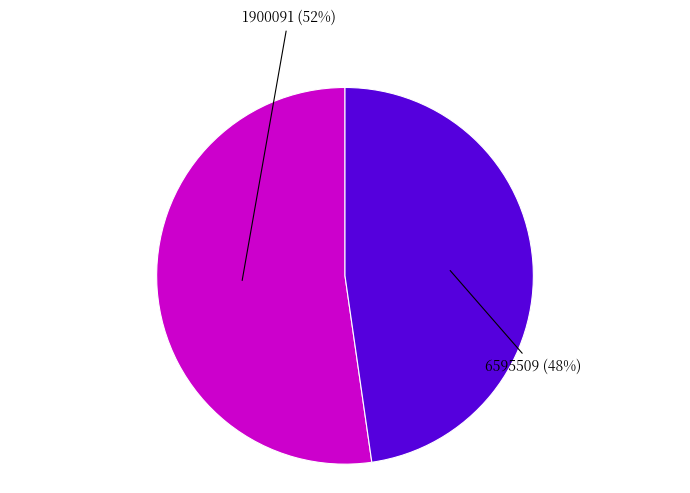

Does any single category account for the majority?

Yes